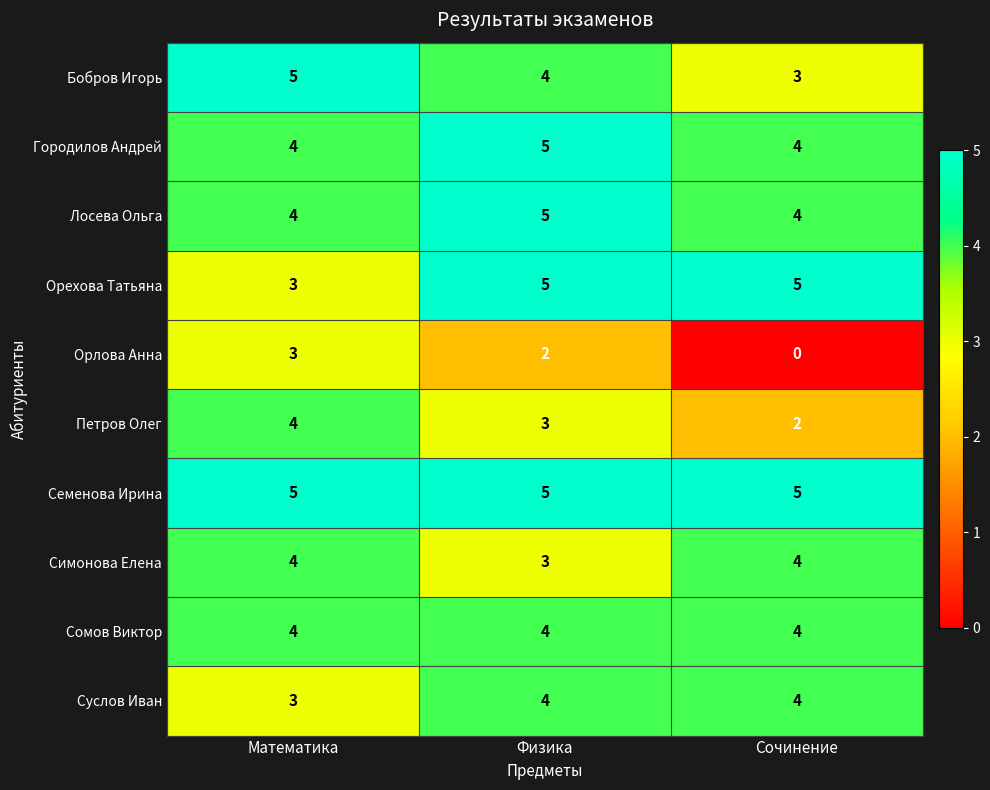

Reading right to left, what are all the values shown in this chart?

Бобров Игорь: Сочинение=3	Физика=4	Математика=5
Городилов Андрей: Сочинение=4	Физика=5	Математика=4
Лосева Ольга: Сочинение=4	Физика=5	Математика=4
Орехова Татьяна: Сочинение=5	Физика=5	Математика=3
Орлова Анна: Сочинение=0	Физика=2	Математика=3
Петров Олег: Сочинение=2	Физика=3	Математика=4
Семенова Ирина: Сочинение=5	Физика=5	Математика=5
Симонова Елена: Сочинение=4	Физика=3	Математика=4
Сомов Виктор: Сочинение=4	Физика=4	Математика=4
Суслов Иван: Сочинение=4	Физика=4	Математика=3